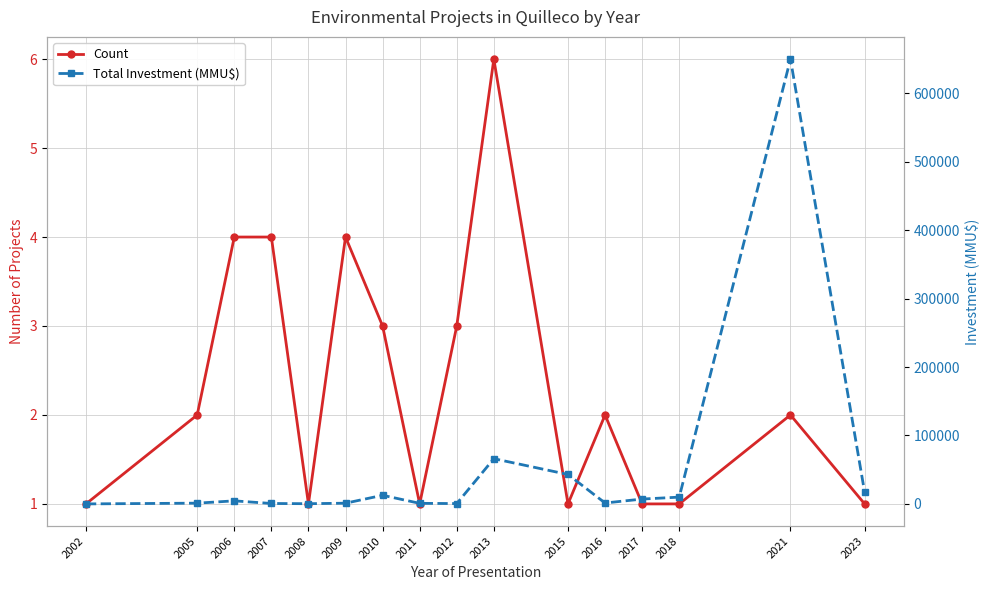

Reading left to right, list all the values displayed in this chart.

Count: 2002=1	2005=2	2006=4	2007=4	2008=1	2009=4	2010=3	2011=1	2012=3	2013=6	2015=1	2016=2	2017=1	2018=1	2021=2	2023=1
Total Investment (MMU$): 2002=0	2005=1100	2006=4480	2007=624	2008=300	2009=1055	2010=12600	2011=850	2012=486	2013=66091	2015=43000	2016=1330	2017=7100	2018=9903	2021=650000	2023=17000